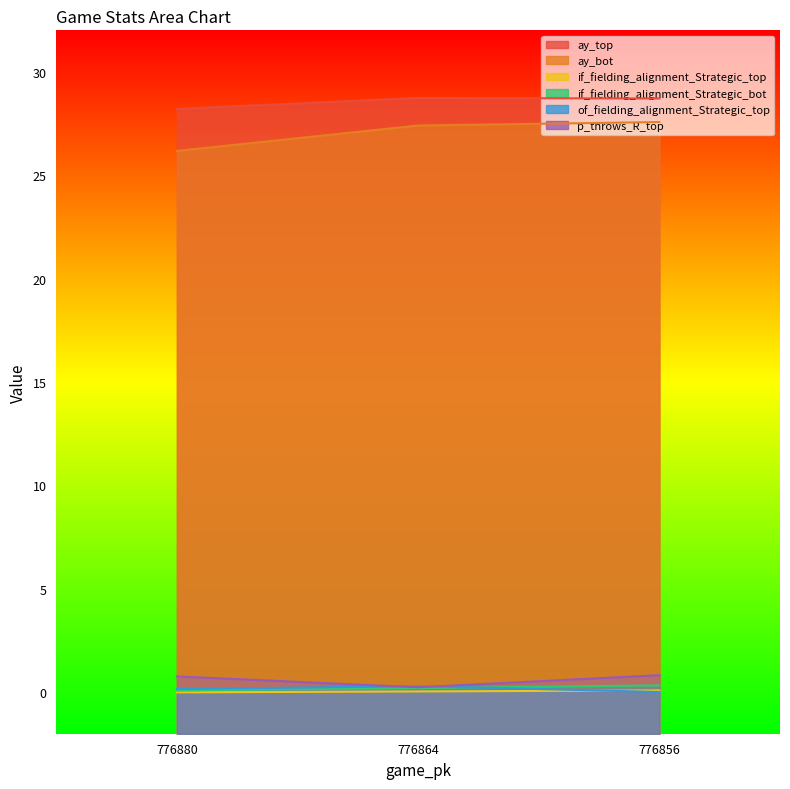

How many lines are shown in the chart?

6